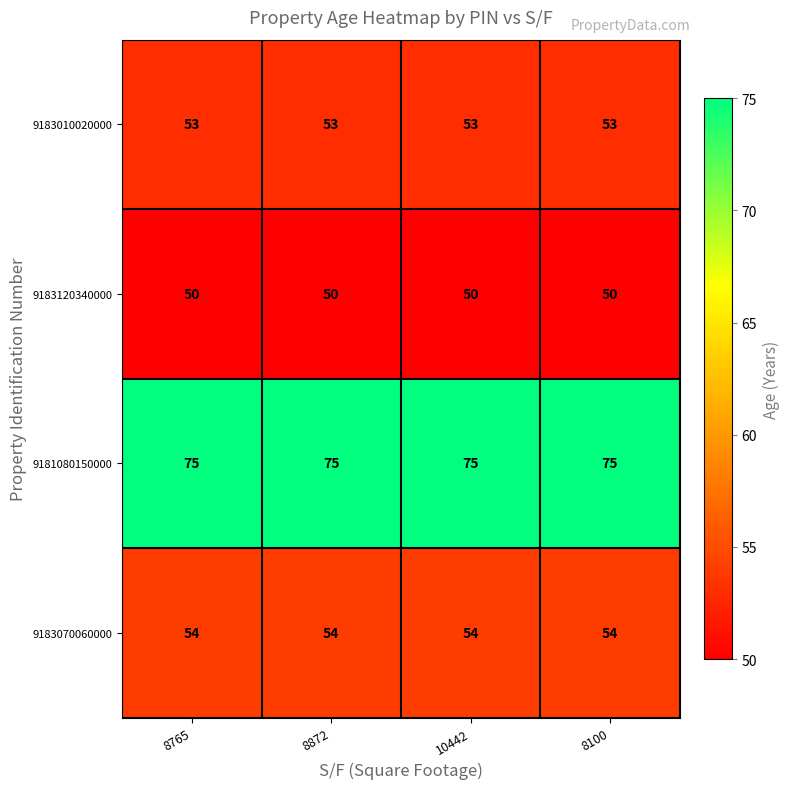

What is the minimum value shown in the chart?

50